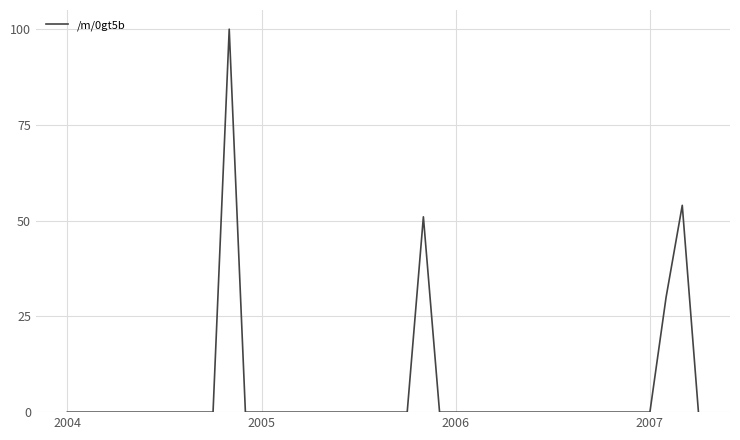

What is the maximum value shown in the chart?

100